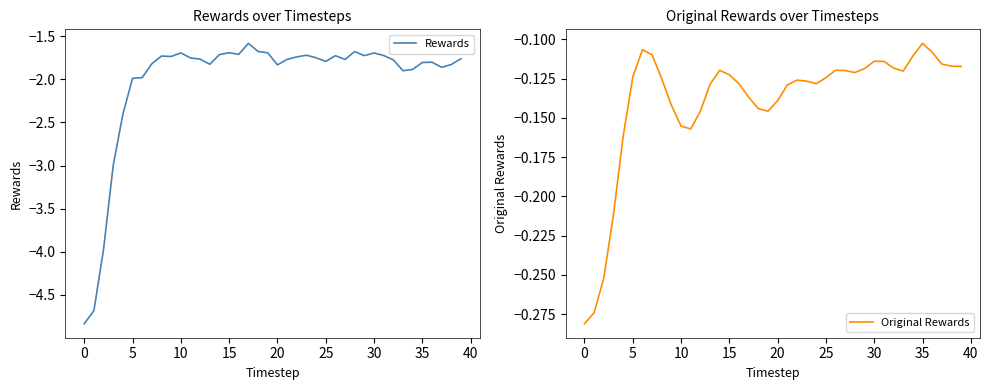

What is the difference between the maximum and second lowest values in the Rewards series?

3.1